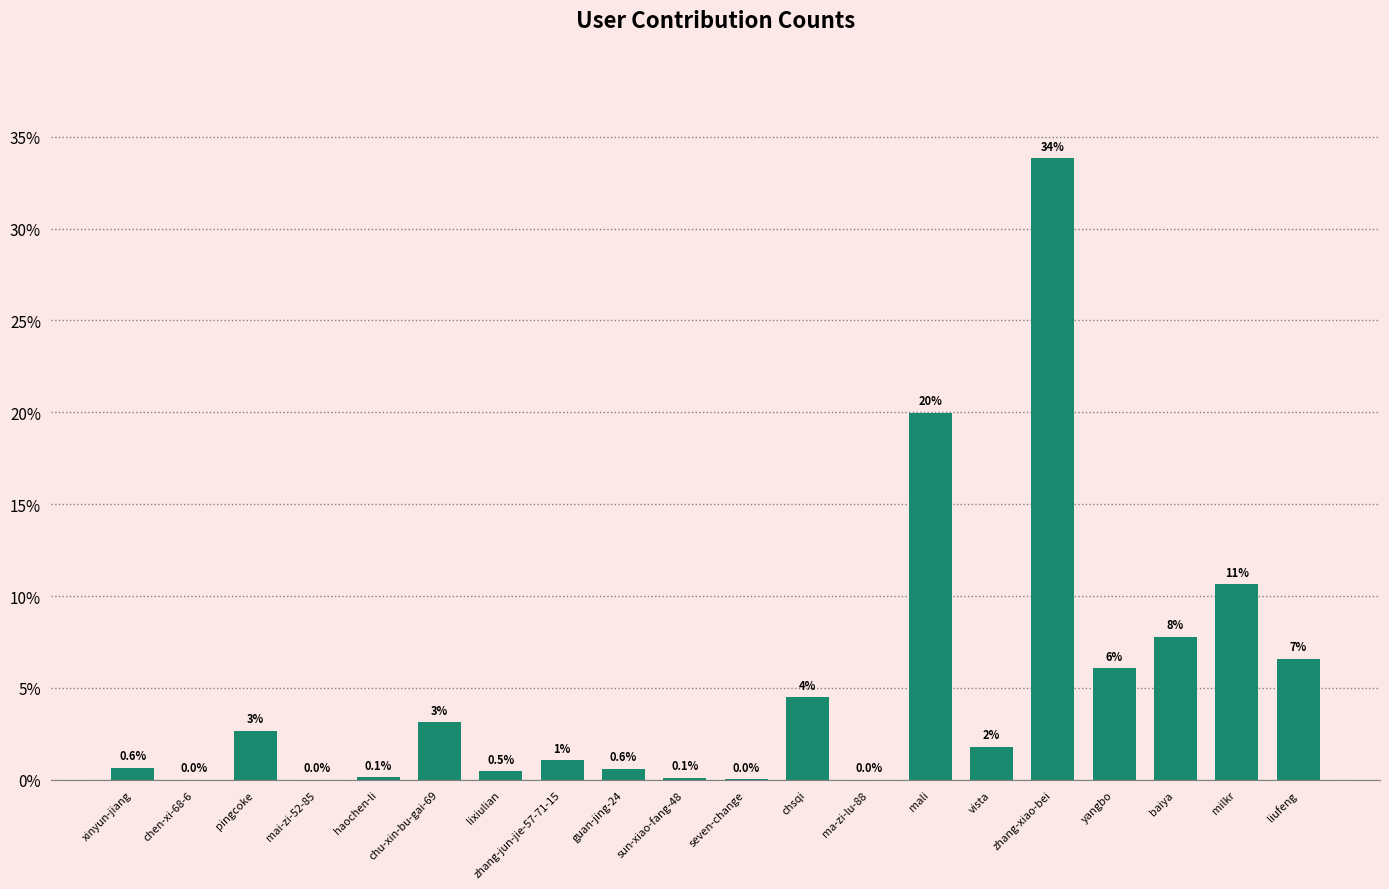

Read the value at xinyun-jiang.

0.6